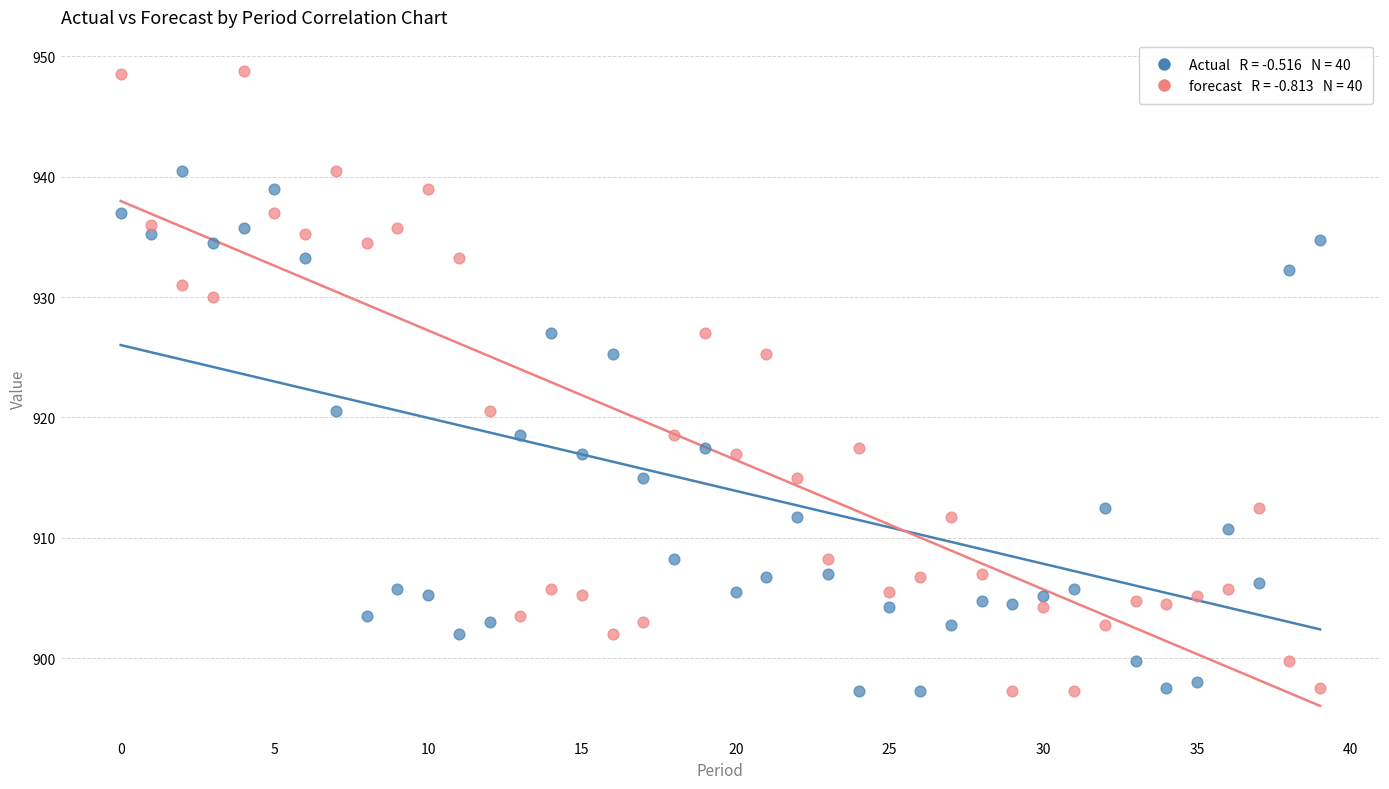

Across all data points, what is the range of Y values (max minus min)?

51.5